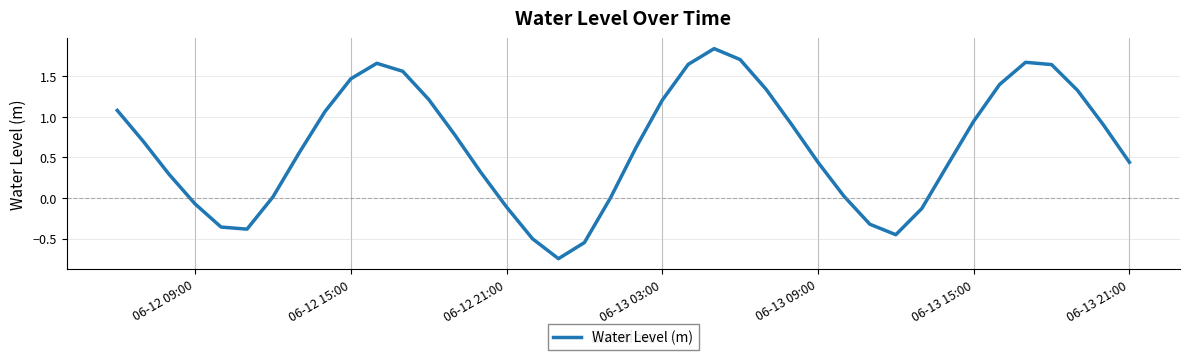

What is the difference between the maximum and minimum values?

2.6